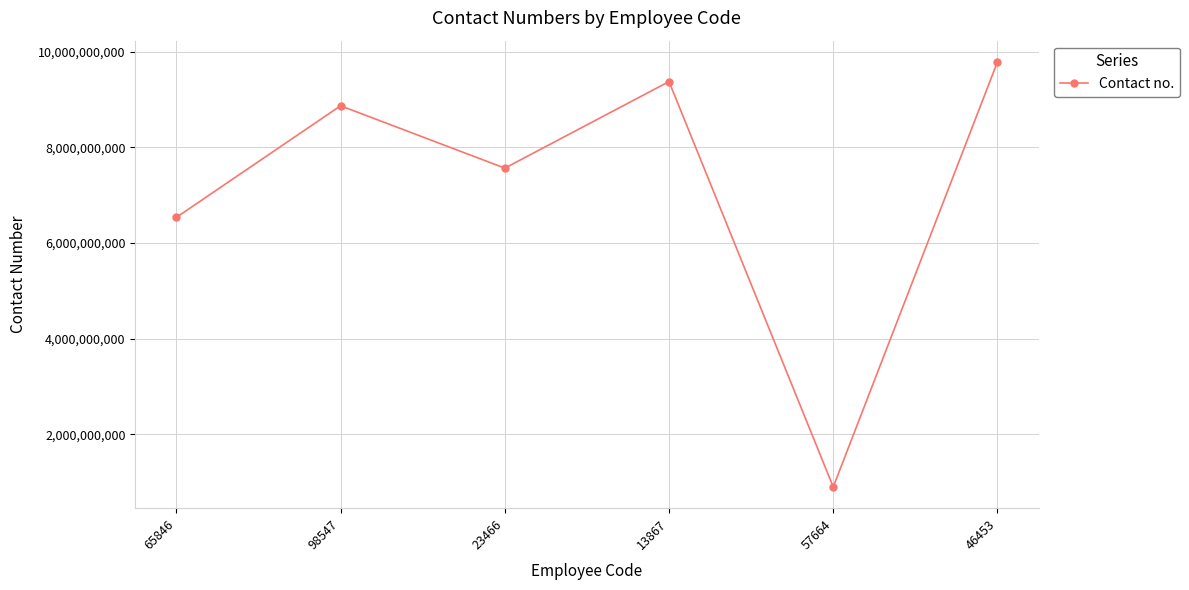

List the labels in order of value, largest first.

46453, 13867, 98547, 23466, 65846, 57664